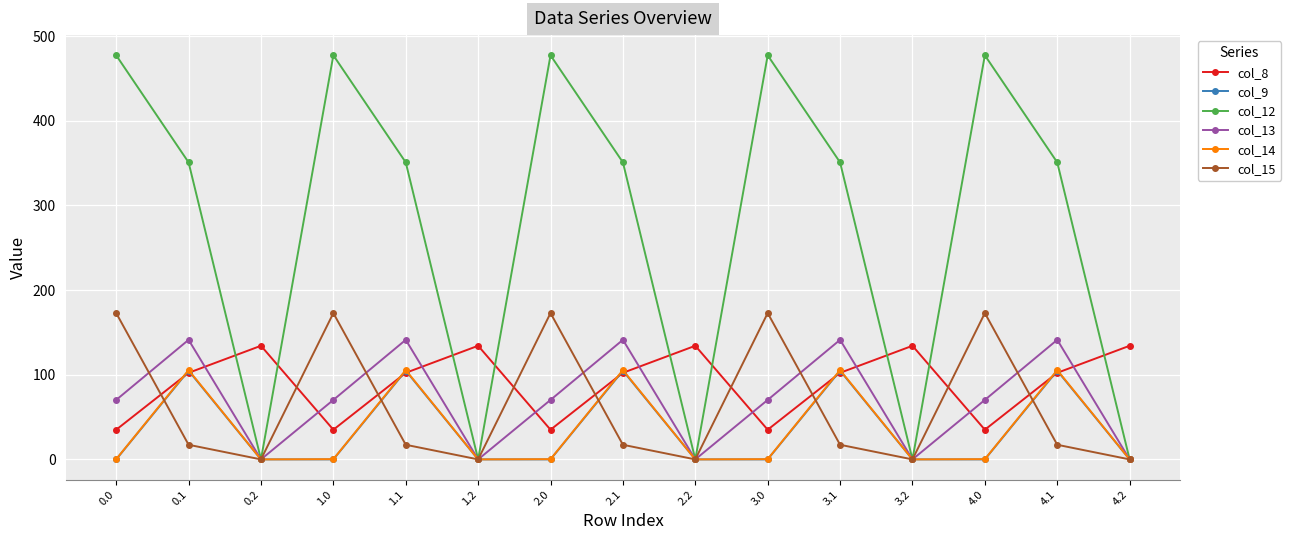

The value of col_9 at 0.0 is 50.6. True or false?

False